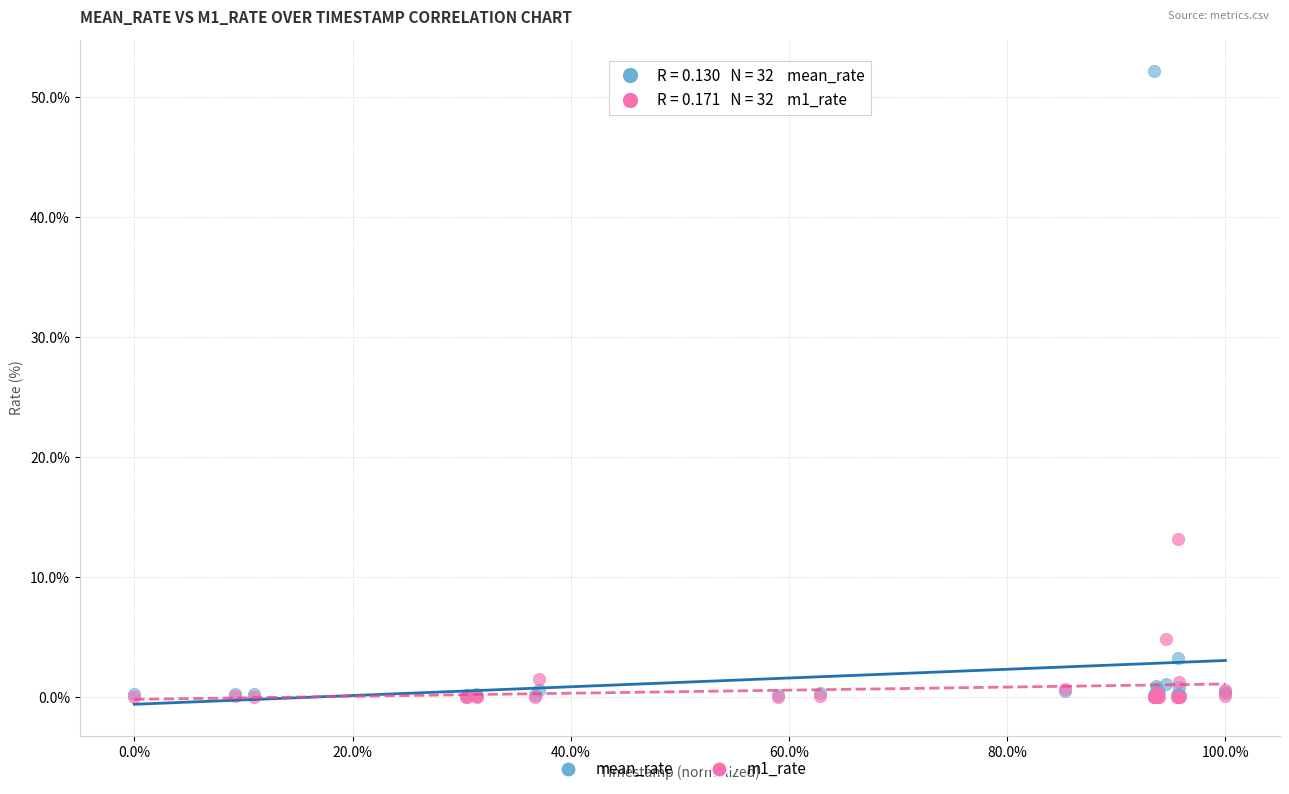

Across all series, what Y value is closest to 26?

13.2